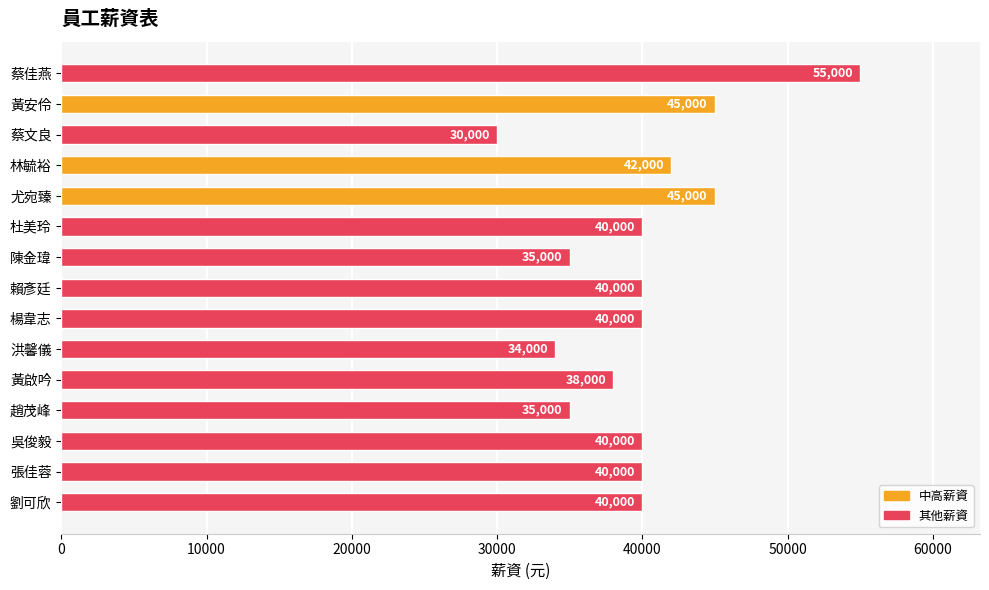

The chart shows a value of 20279 at 趙茂峰. True or false?

False